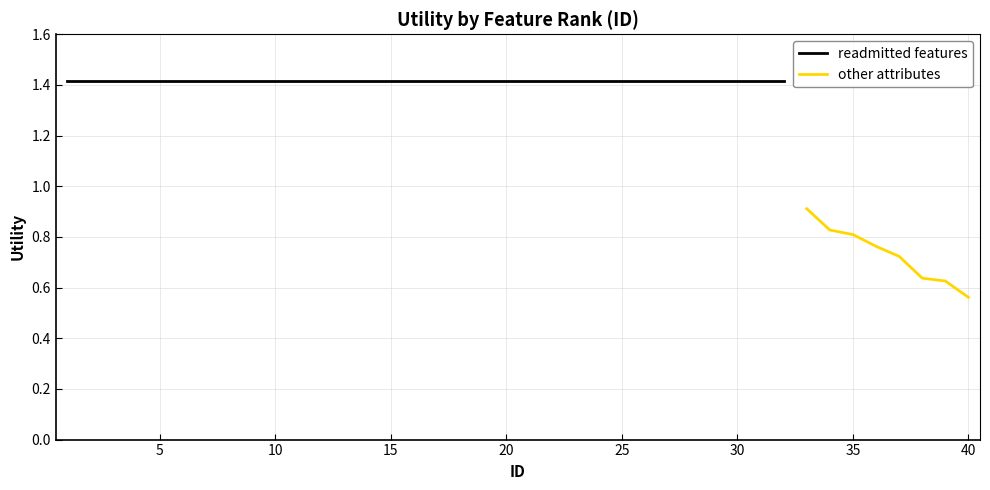

What is the minimum value shown in the chart?

0.6